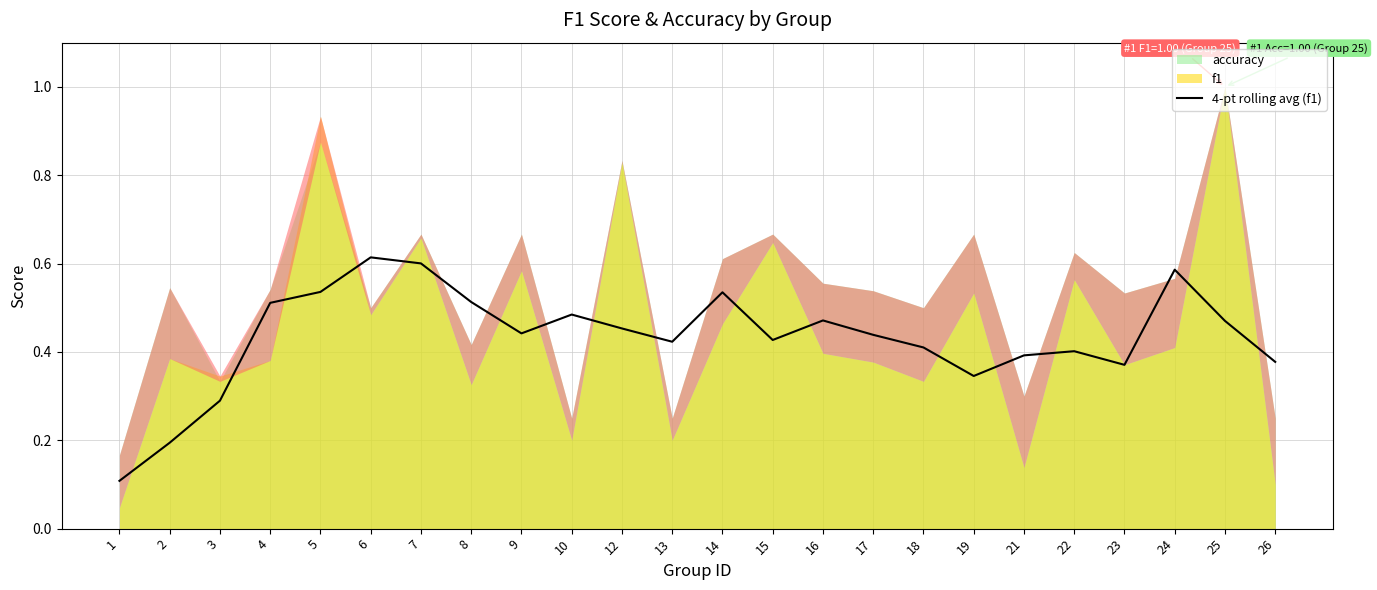

At which label is the value closest to 0?

1